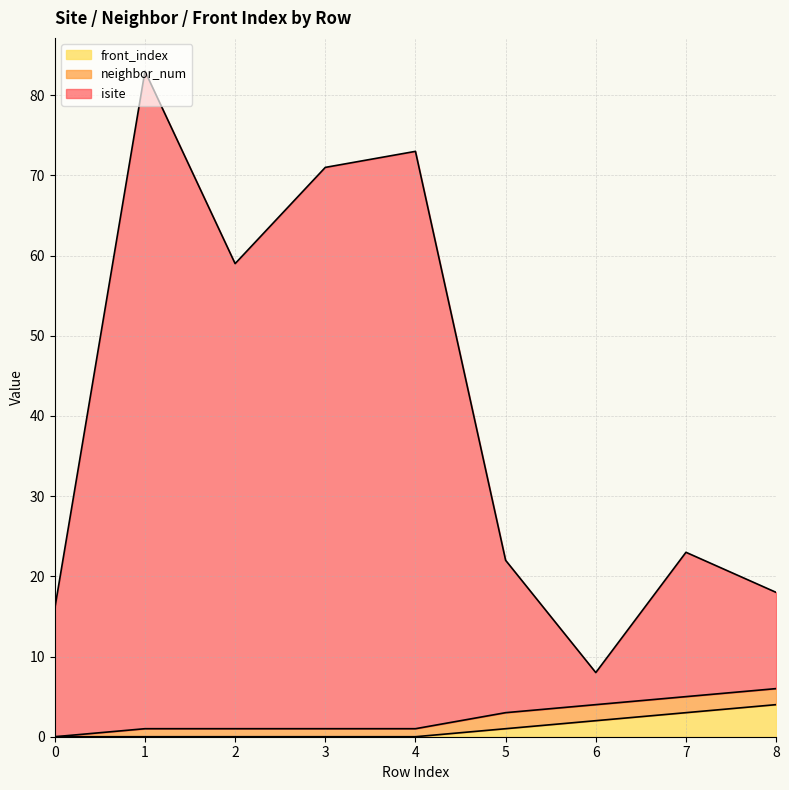

What is the difference between the maximum and minimum values in the front_index series?

4